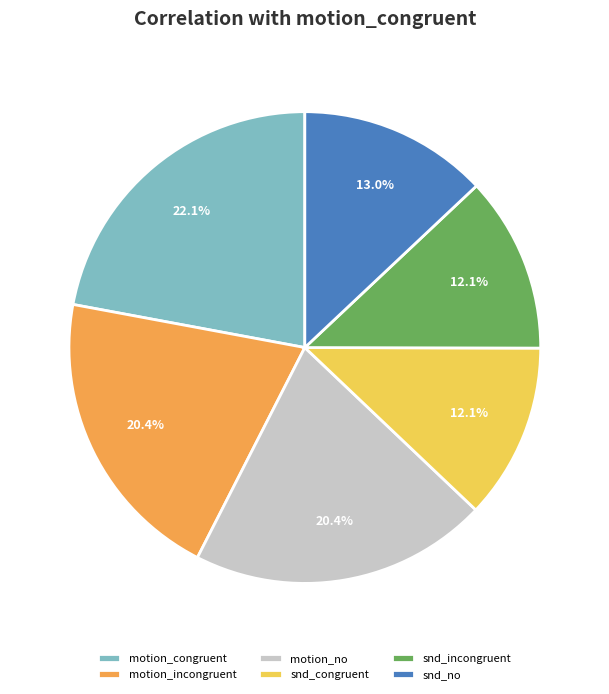

True or false: motion_incongruent accounts for 20% of the total.

True